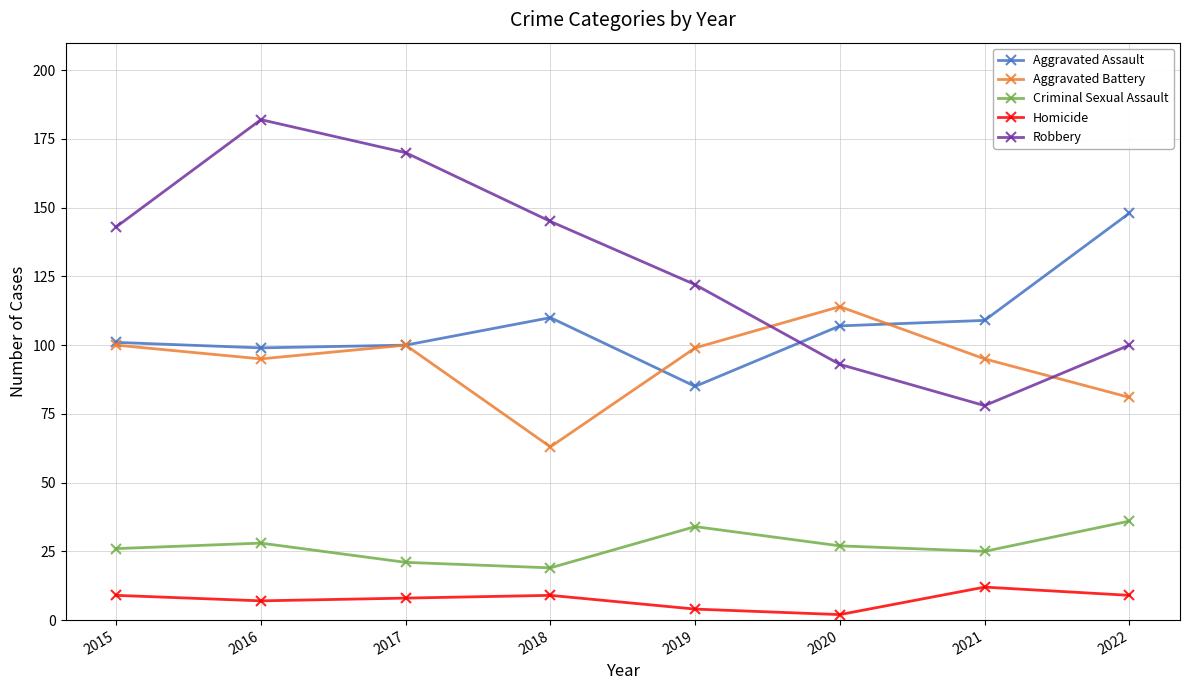

Which category has the highest value in the Robbery series?

2016